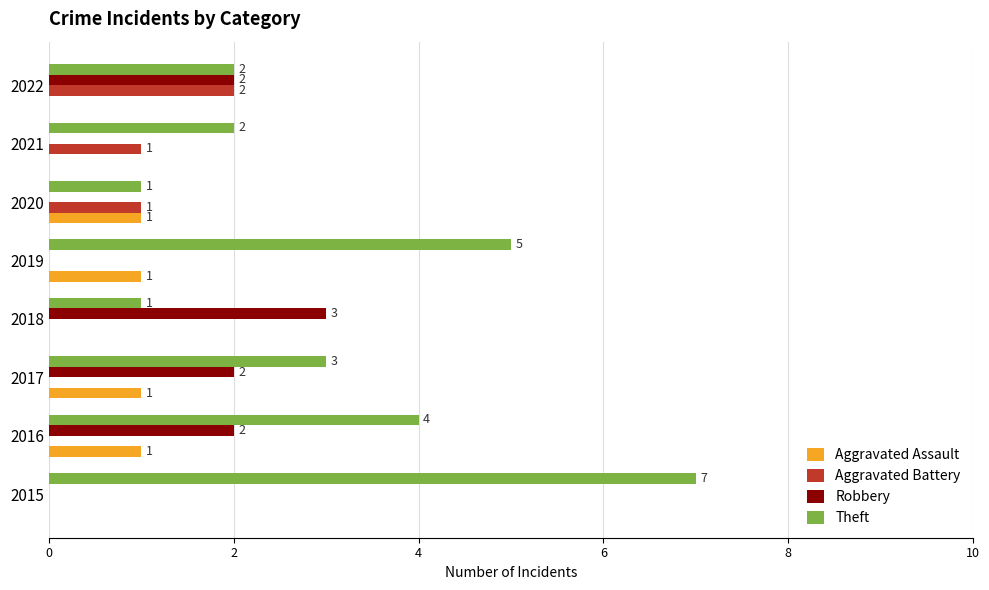

What is the sum of all Robbery values?

9